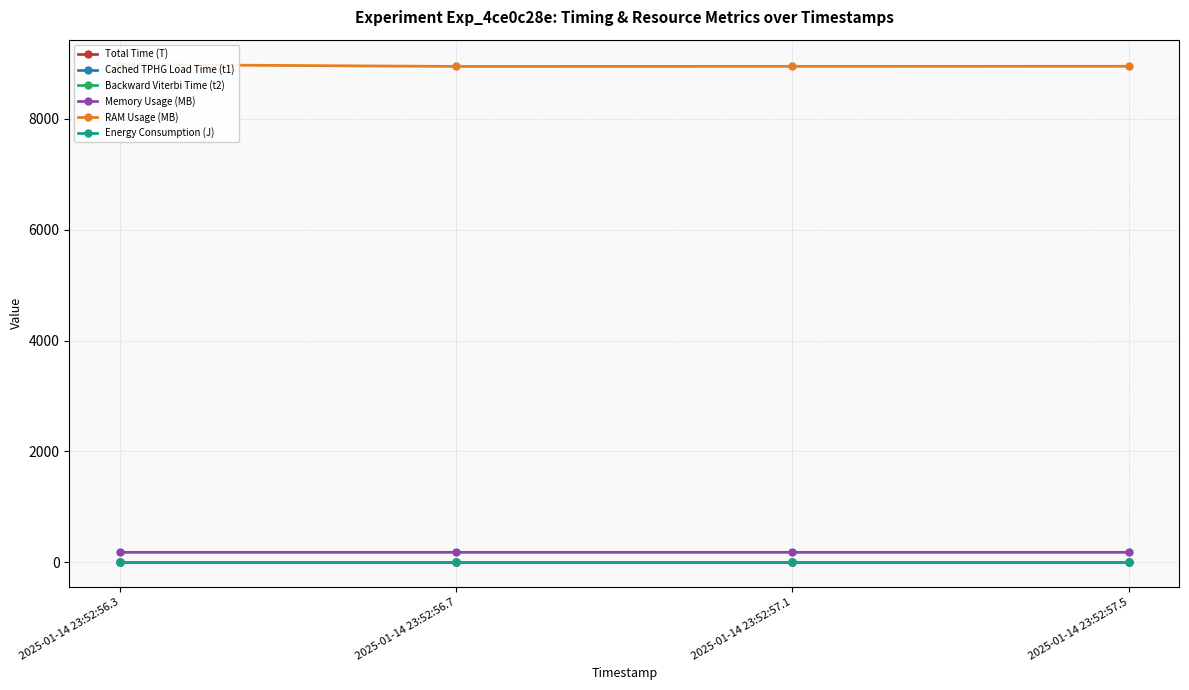

What is the total value across all series at 2025-01-14 23:52:57.1?

9125.7